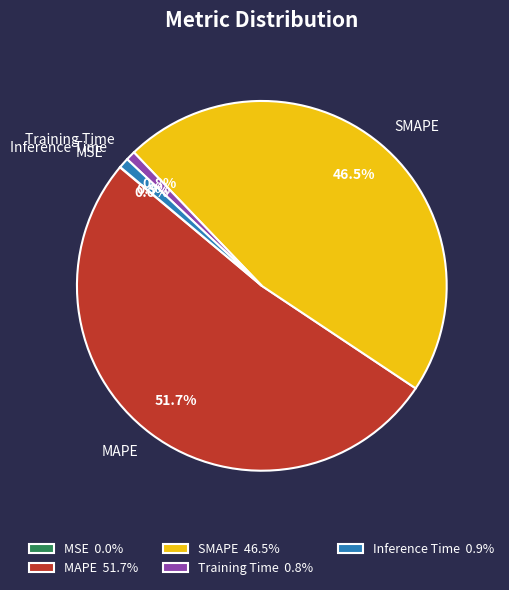

What is the majority slice?

MAPE